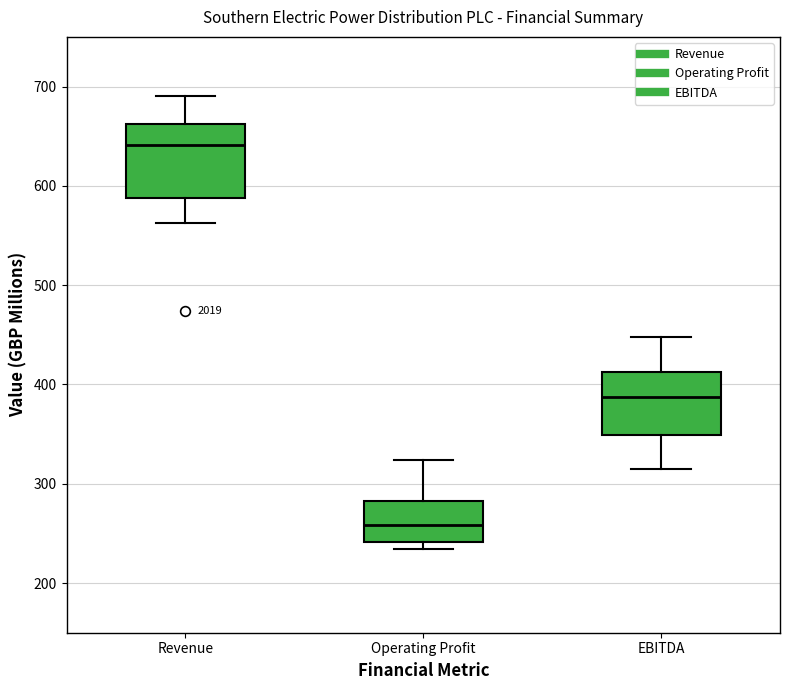

Where does the median line of the box for EBITDA sit on the y-axis? The values are not printed on the chart, so give them approximately, as read against the axis.

390